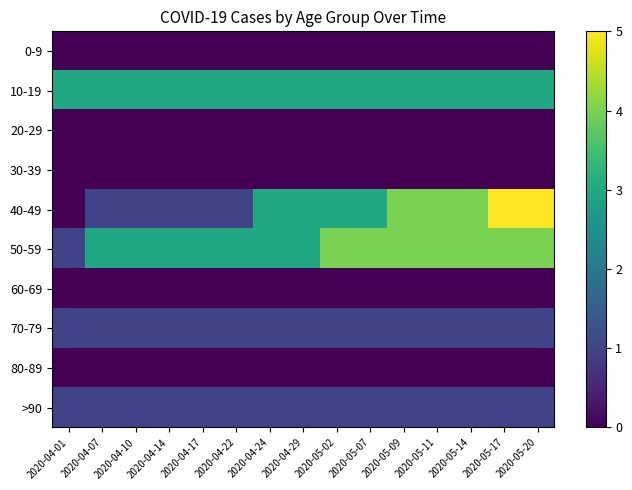

Which series has the largest total across all categories?

50-59